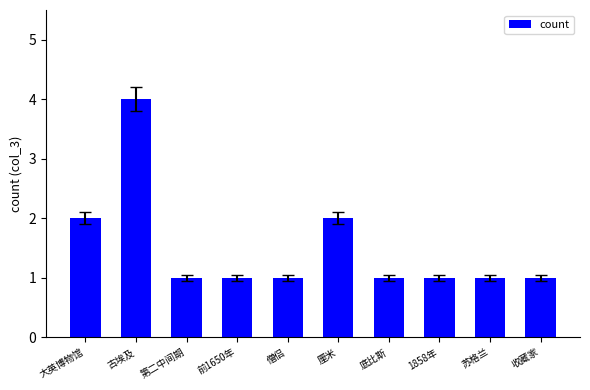

Read the value at 古埃及.

4